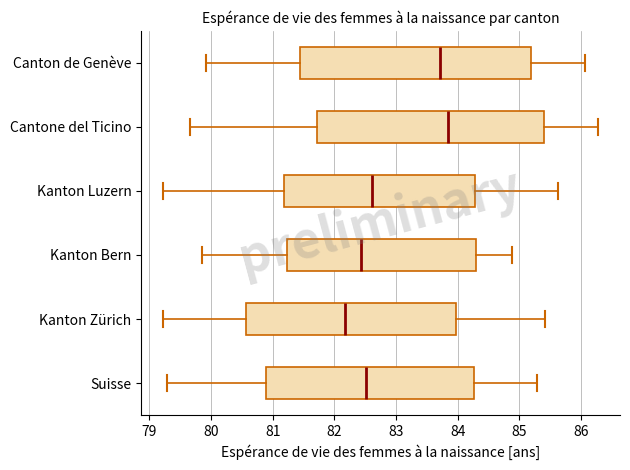

Which box's median line is the furthest to the left?

Kanton Zürich